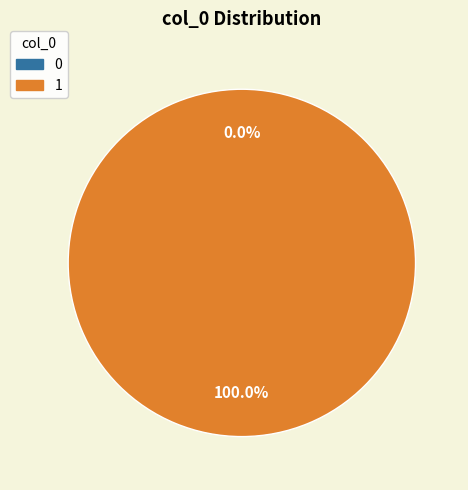

Is it true that 1 is 99% of the pie?

False